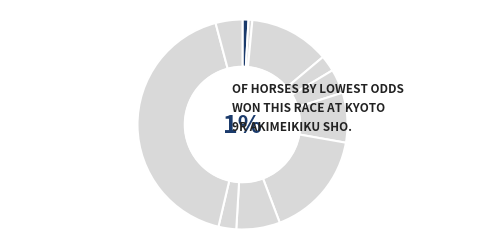

Does レッドラシーマ account for over 50% of the chart?

No